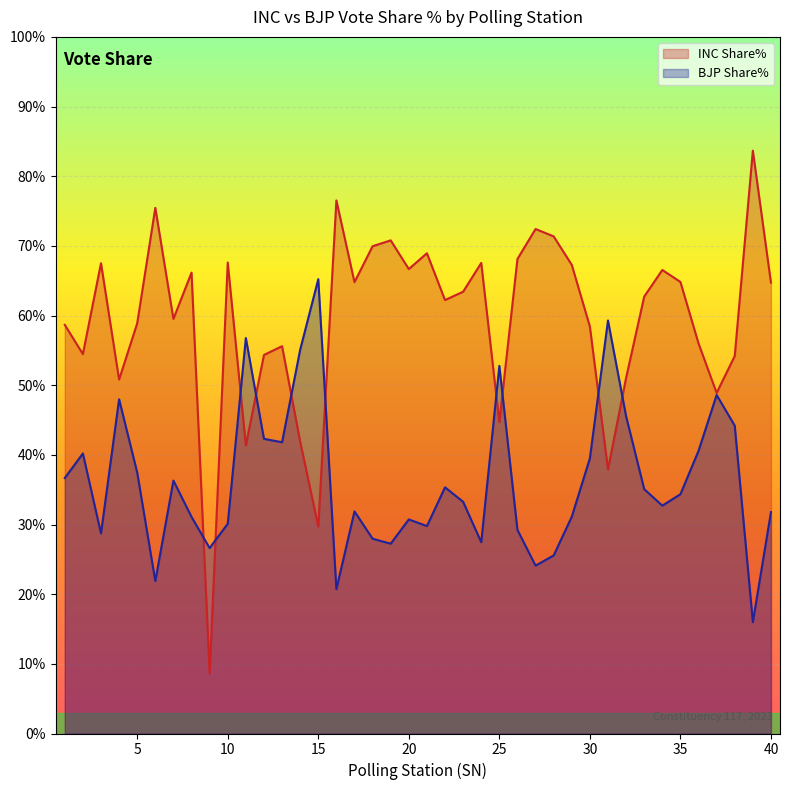

Rank the categories by BJP Share% value from highest to lowest.

15, 31, 11, 14, 25, 37, 4, 32, 38, 12, 13, 36, 2, 30, 5, 1, 7, 22, 33, 35, 23, 34, 17, 40, 29, 8, 20, 10, 21, 26, 3, 18, 24, 19, 9, 28, 27, 6, 16, 39